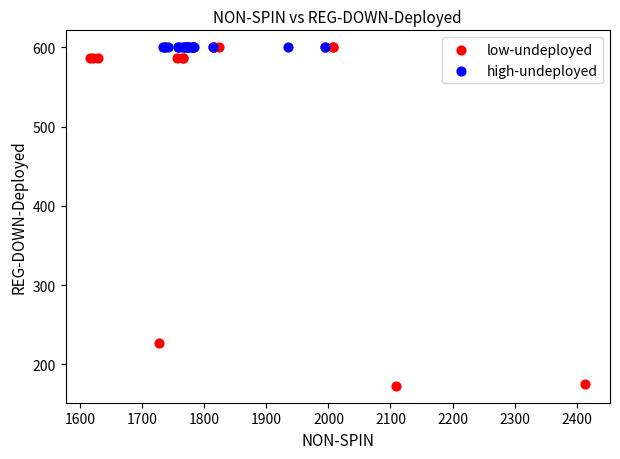

Which series contains the lowest Y value?

low-undeployed